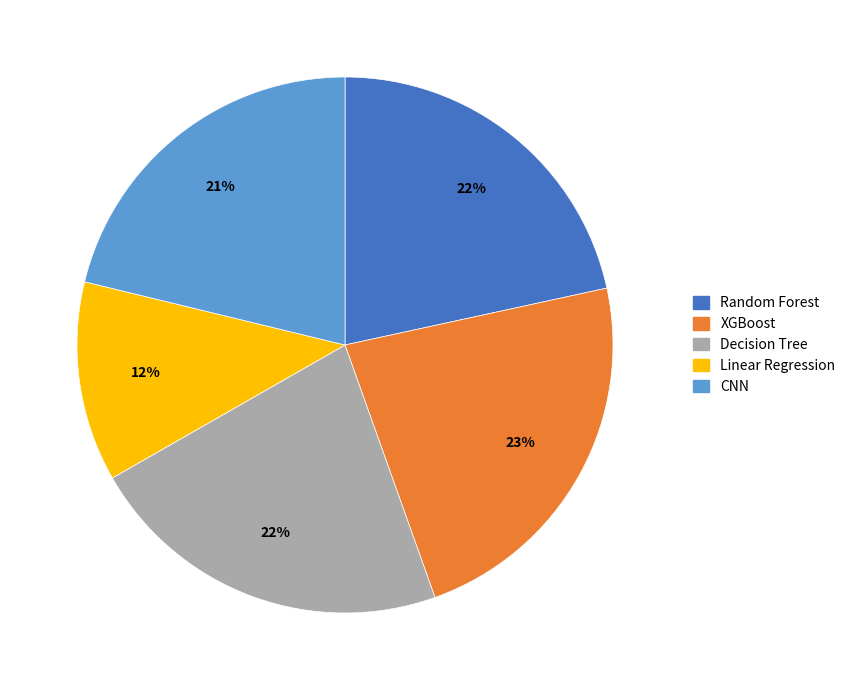

Count the number of slices in the pie.

5